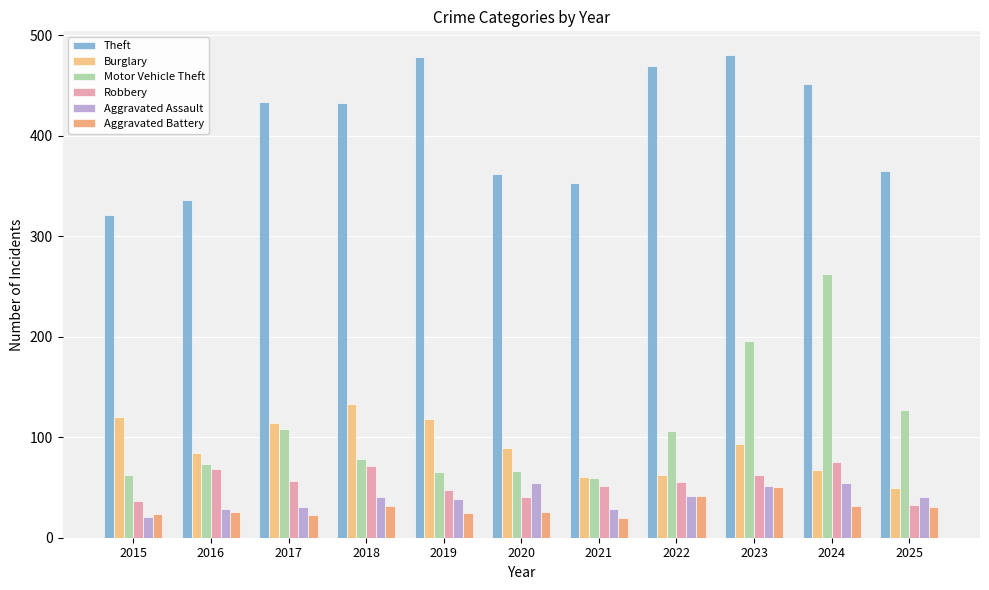

What is the value of the Robbery bar at the 4th from the left?

71